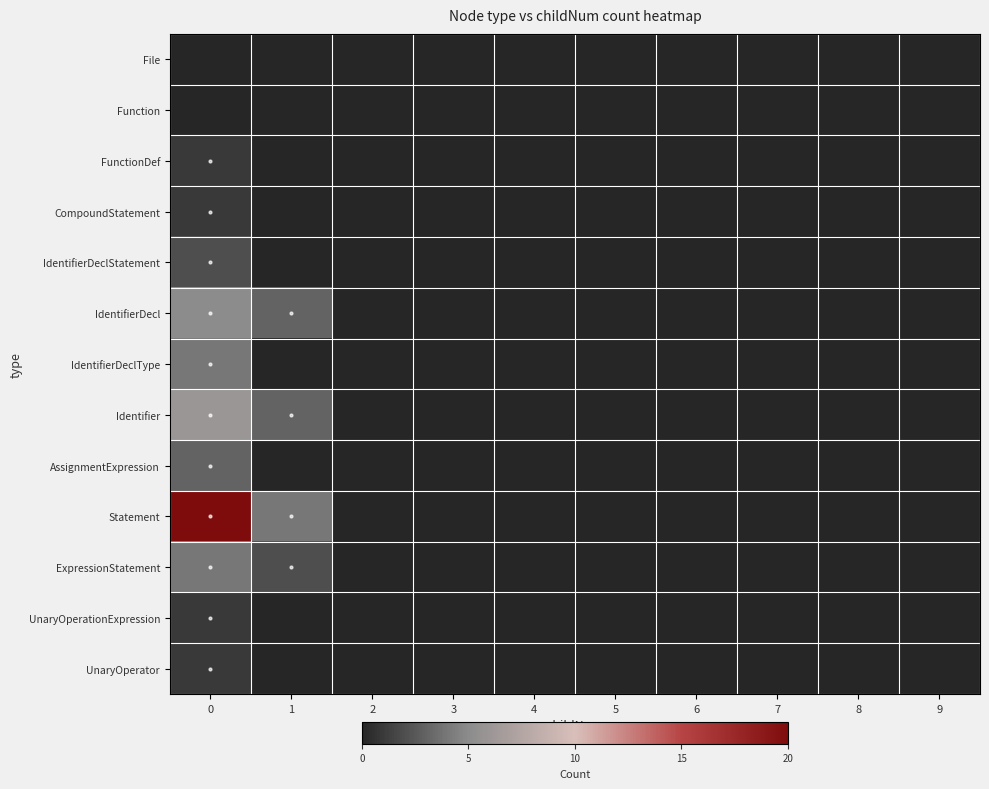

What is the maximum value shown in the chart?

20